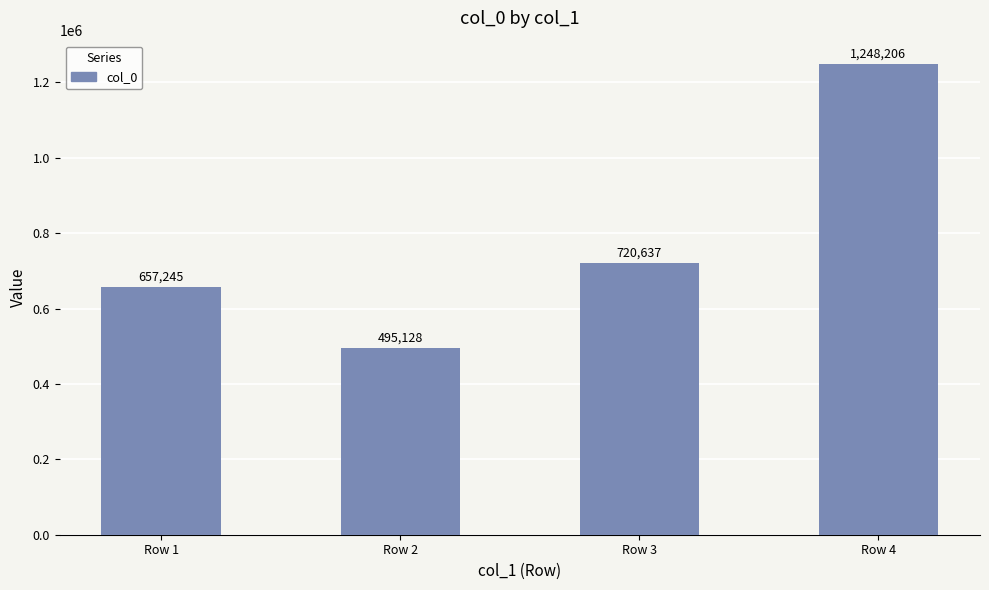

Approximately how many times larger is the value at Row 2 compared to Row 1?

0.8